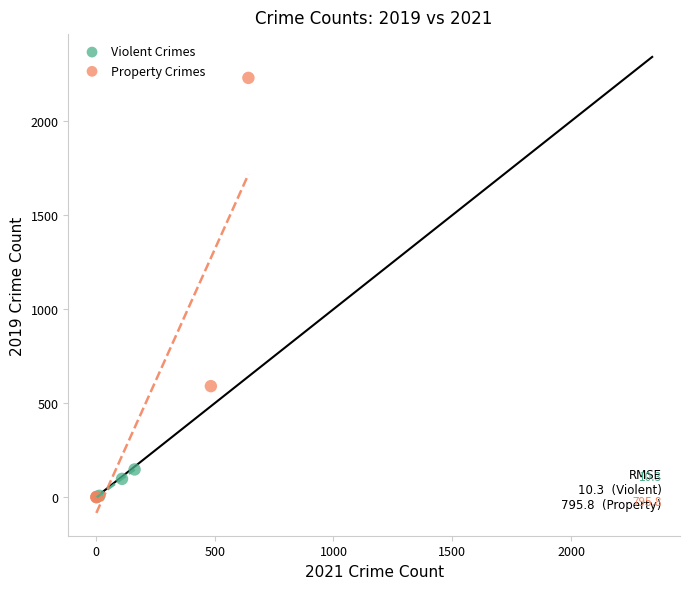

Which series has the largest Y range (max minus min)?

Property Crimes